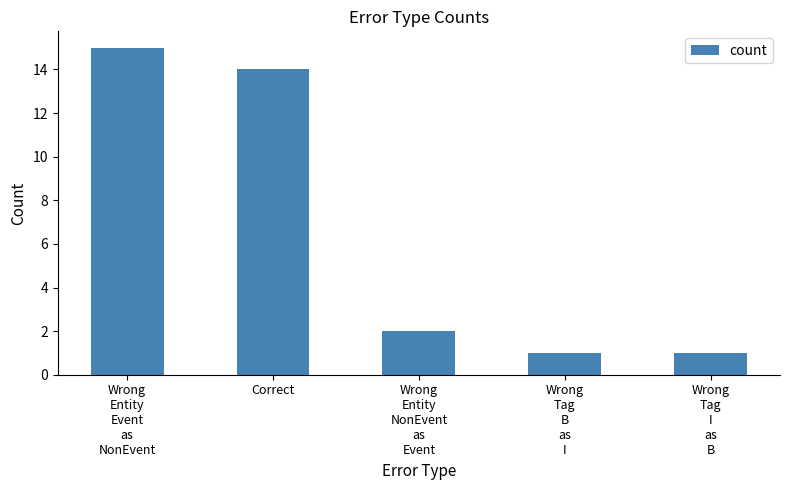

Reading left to right, extract all data points from this chart.

15	14	2	1	1